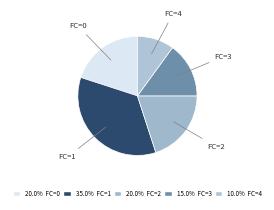

How many segments does this pie chart have?

5